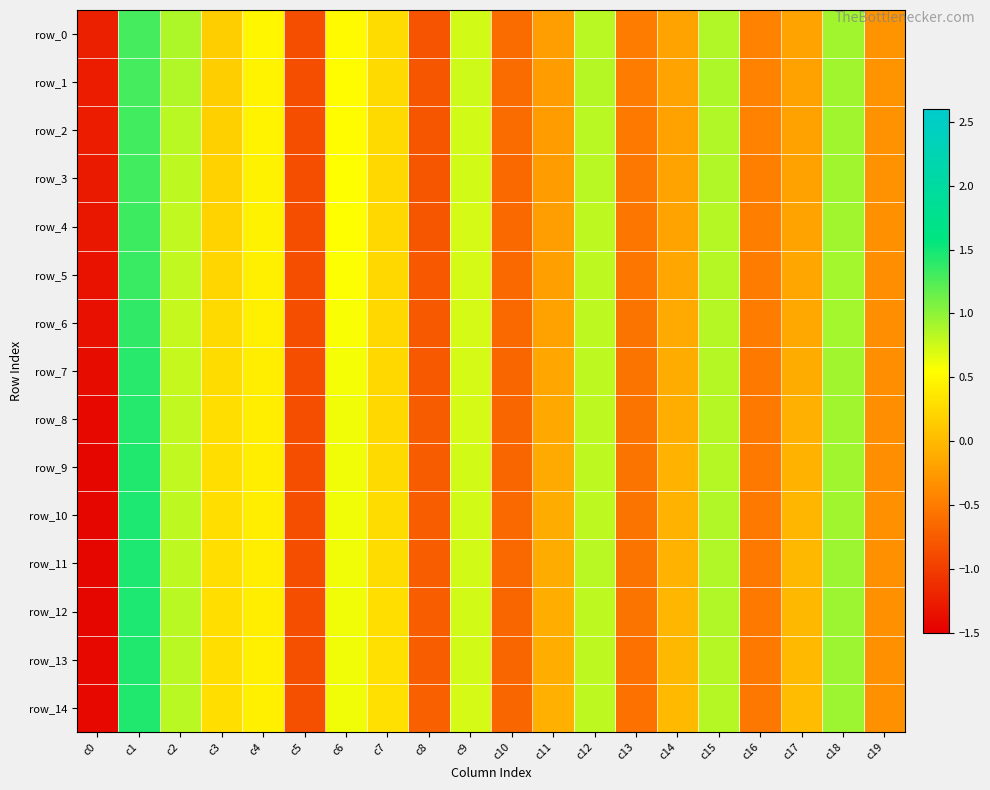

What value does the row_5 series have at c3?

0.2